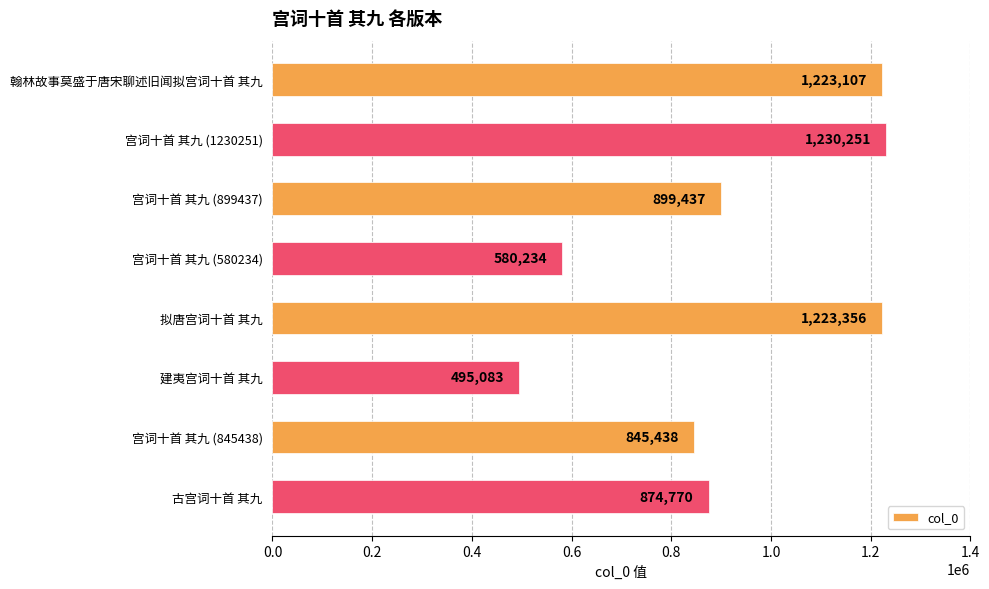

Reading top to bottom, transcribe all the data shown in this chart.

翰林故事莫盛于唐宋聊述旧闻拟宫词十首 其九=1223107	宫词十首 其九 (1230251)=1230251	宫词十首 其九 (899437)=899437	宫词十首 其九 (580234)=580234	拟唐宫词十首 其九=1223356	建夷宫词十首 其九=495083	宫词十首 其九 (845438)=845438	古宫词十首 其九=874770